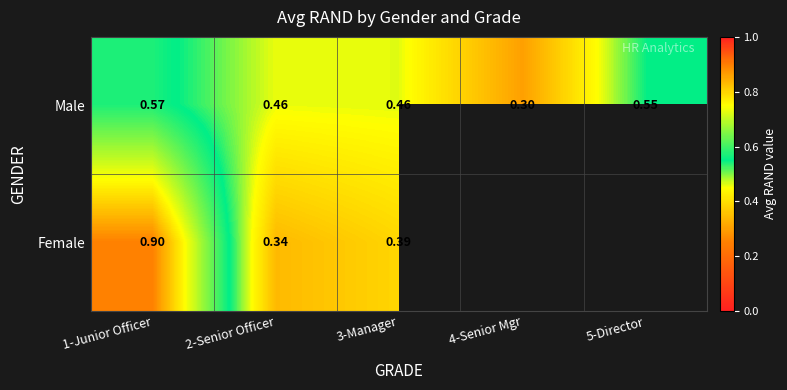

Is the value of Female at 2-Senior Officer greater than the value of Male at 4-Senior Mgr?

Yes